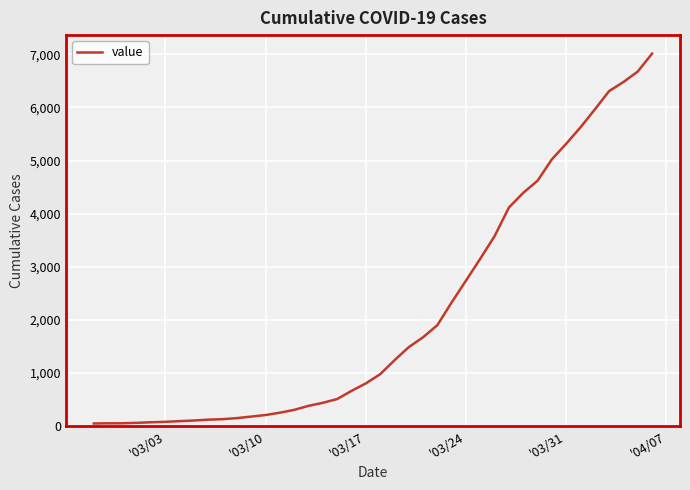

What is the difference between the maximum and minimum values?

6963